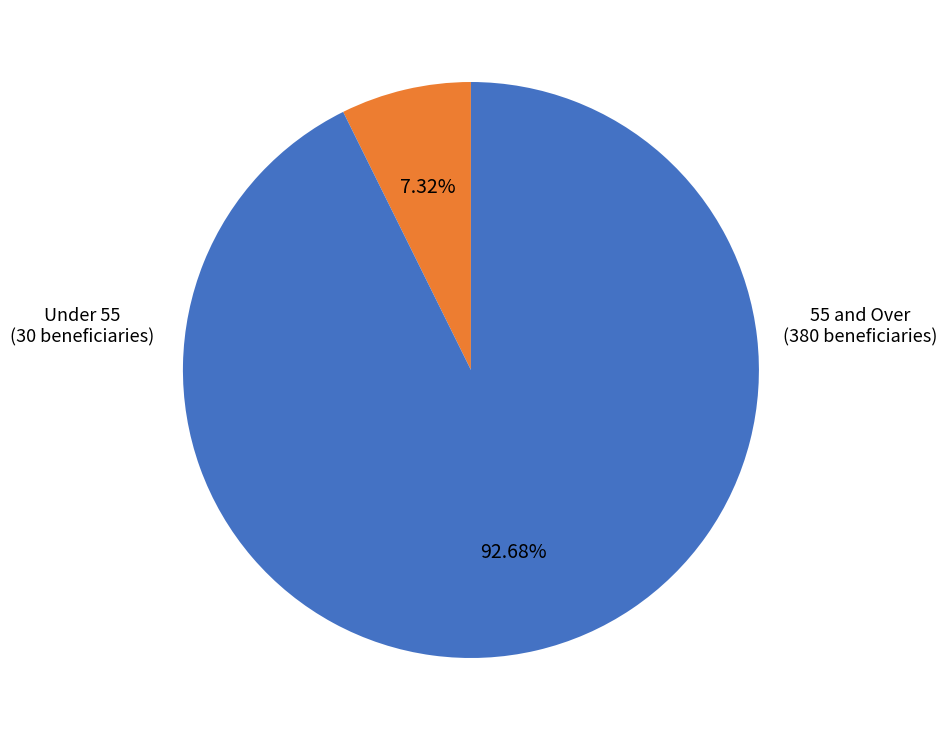

How many slices are in this pie chart?

2